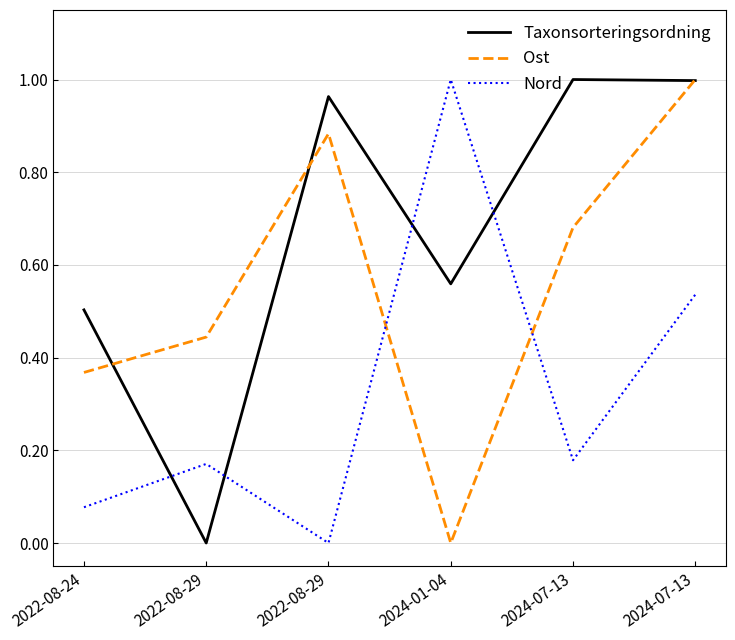

Between 2022-08-24 and 2024-07-13, which series saw the biggest shift?

Ost